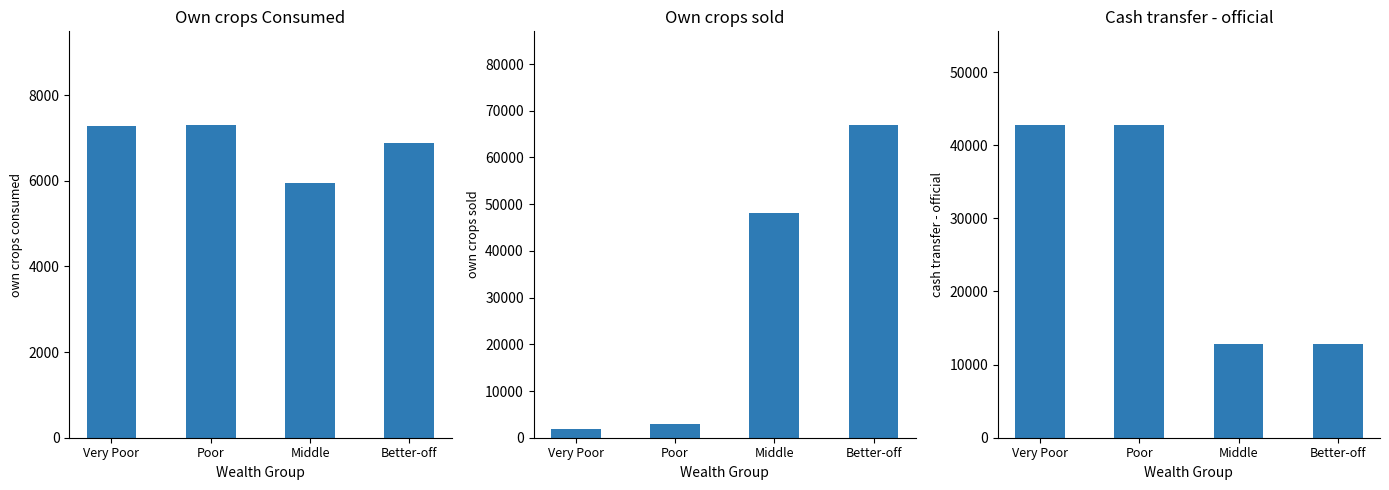

What is the difference between the highest and lowest values at Middle?

42191.8